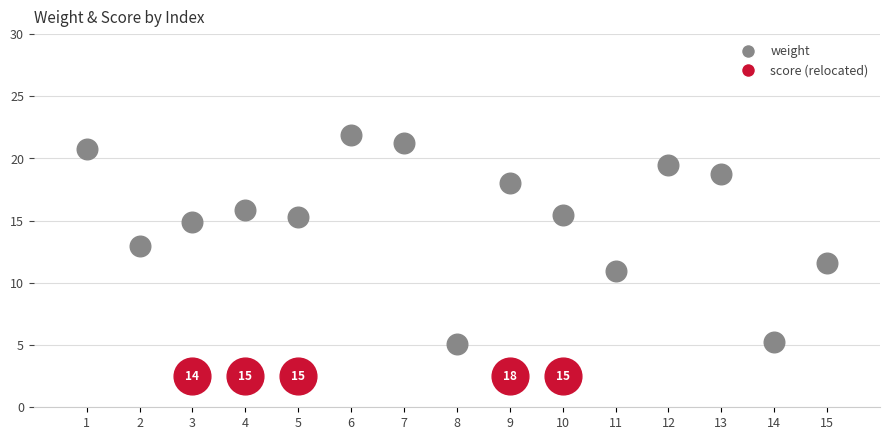

Which series contains the lowest Y value?

score (relocated)